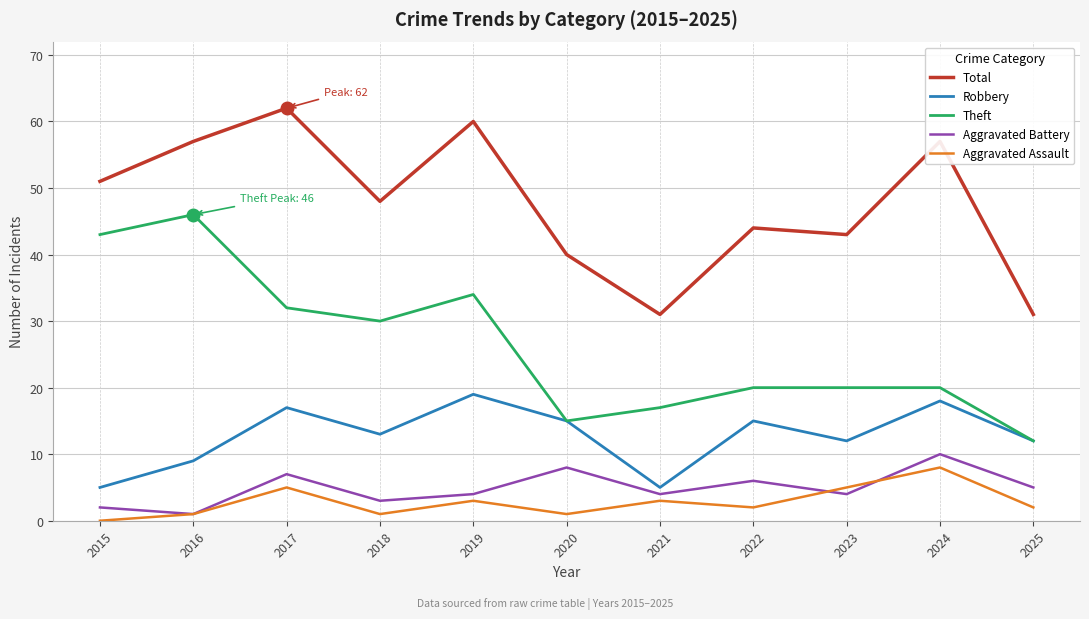

True or false: Theft has more than 1 interior local peaks.

True